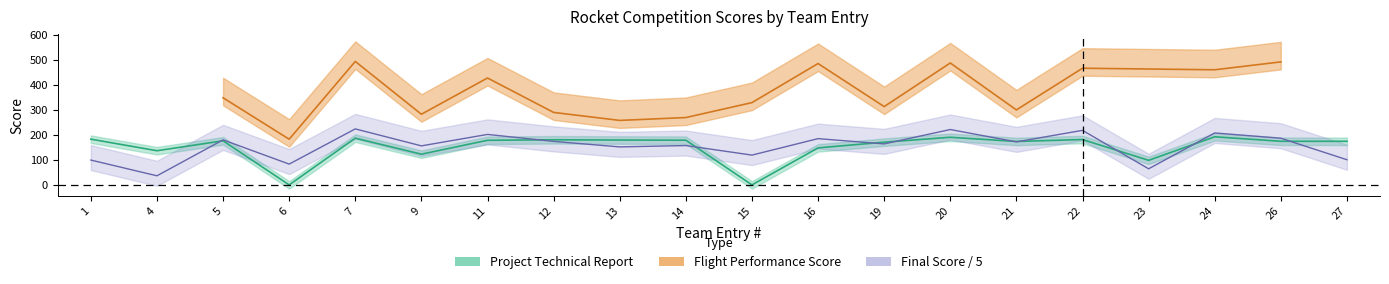

Which category has the highest value across all series?

7